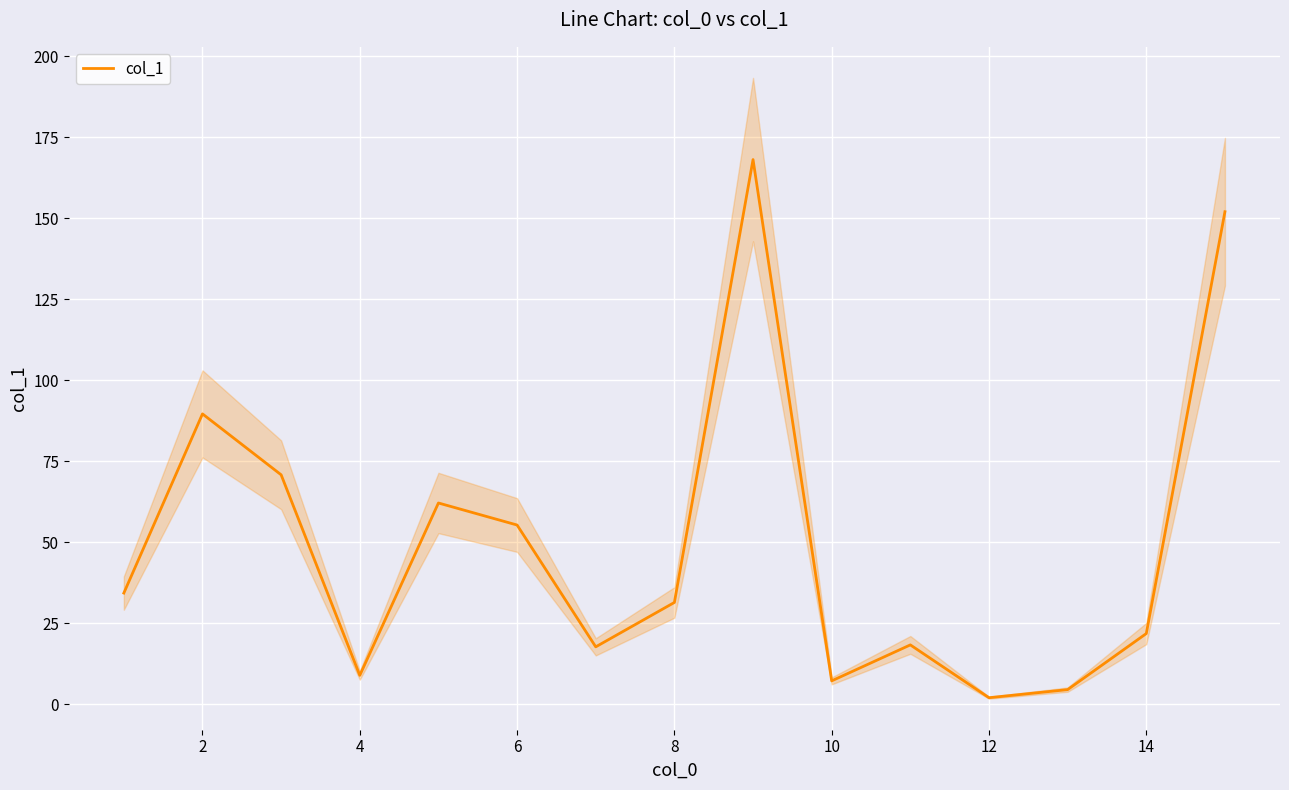

What is the maximum value for col_1?

168.1